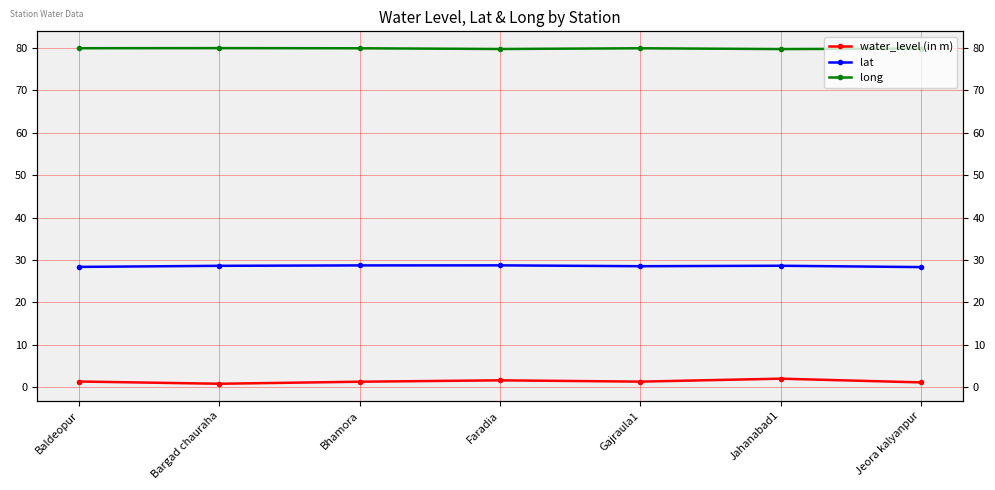

Count the number of data series in this chart.

3